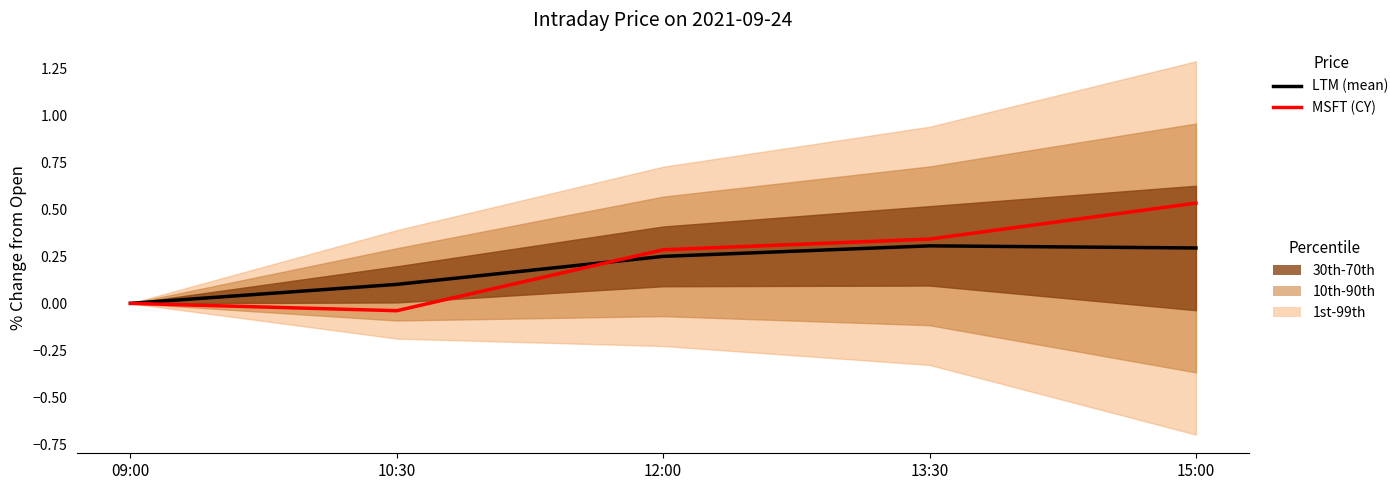

What is the label of the 4th point from the right?

10:30